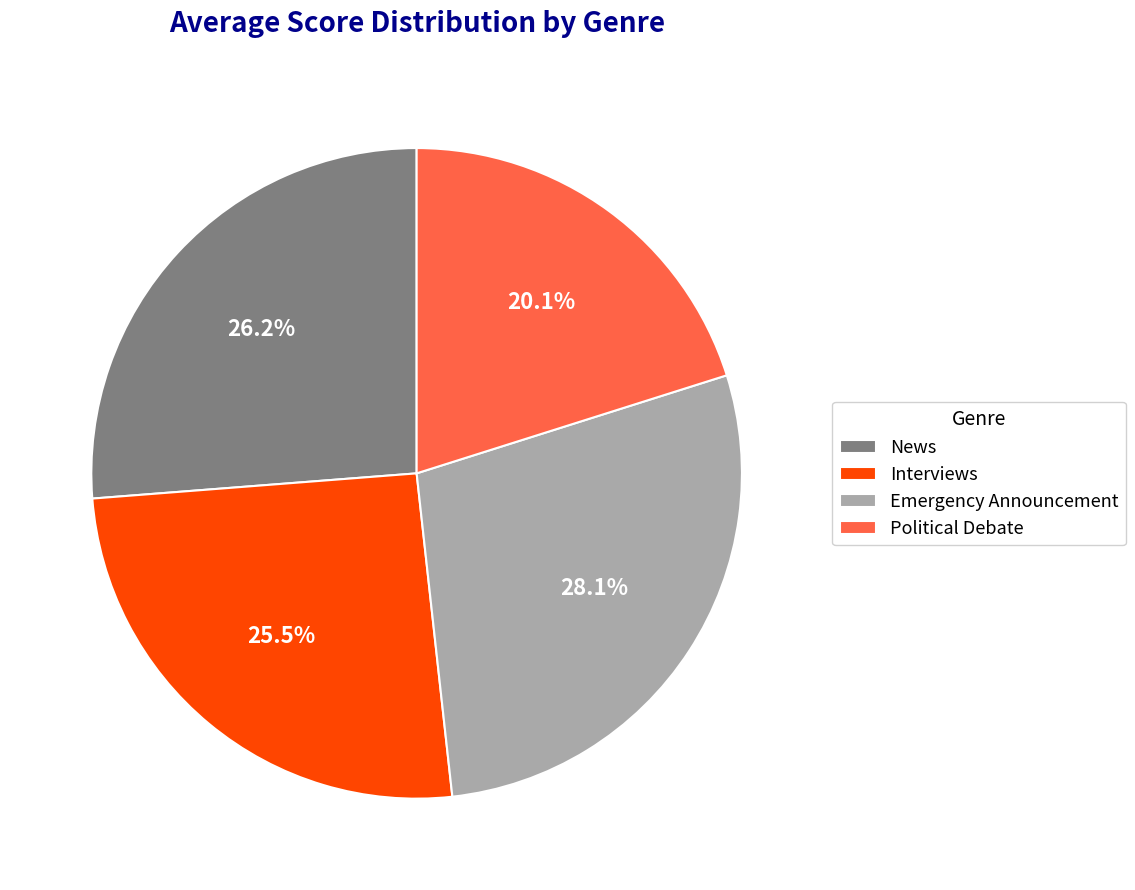

Which has a higher value, News or Interviews?

News